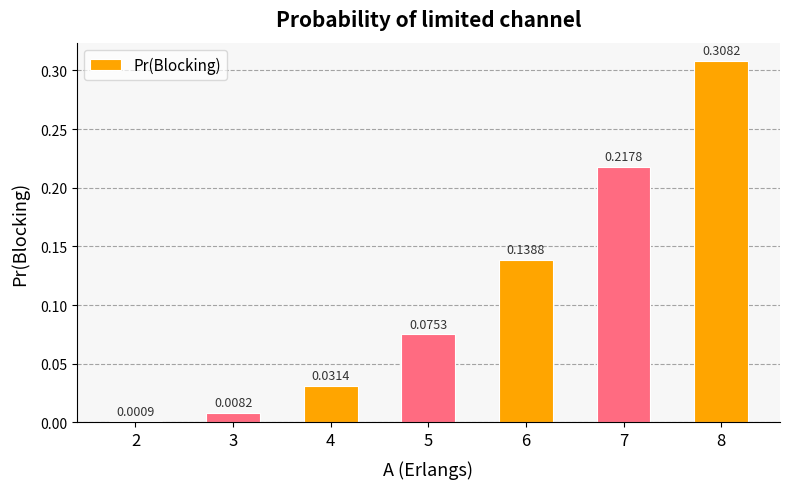

Between 2 and 6, which is larger?

6